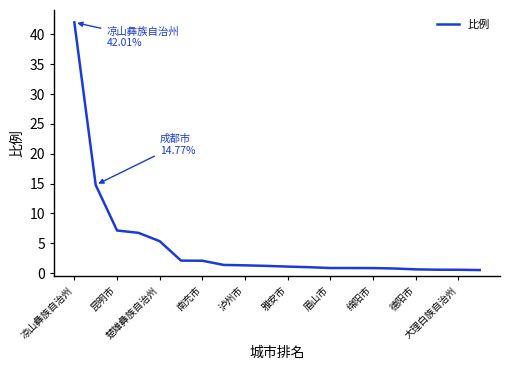

How many lines are shown in the chart?

1